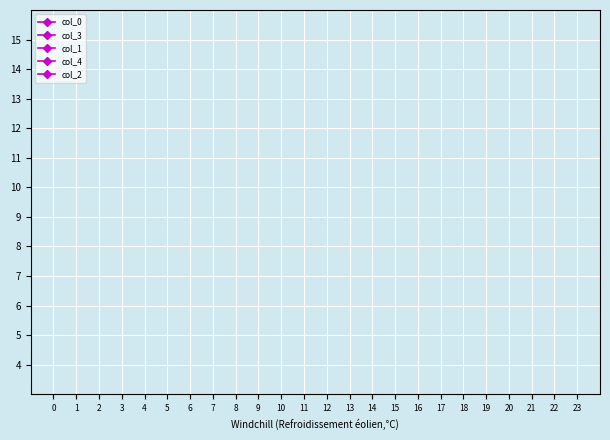

Count the number of data series in this chart.

5